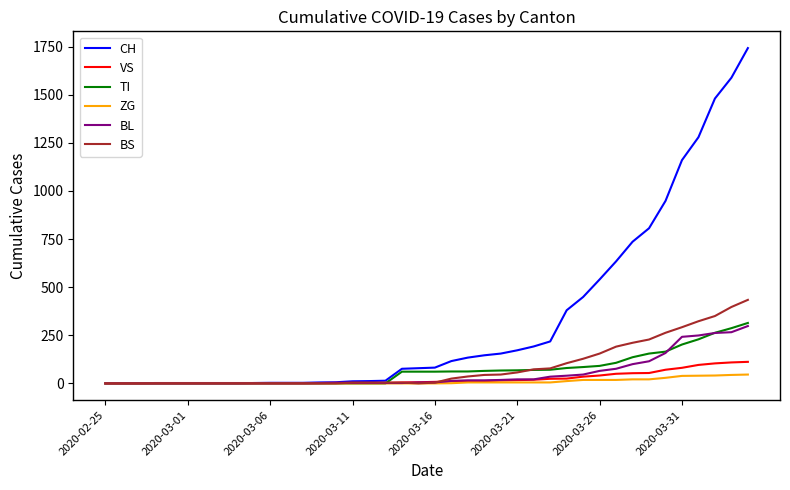

What is the greatest value displayed?

1742